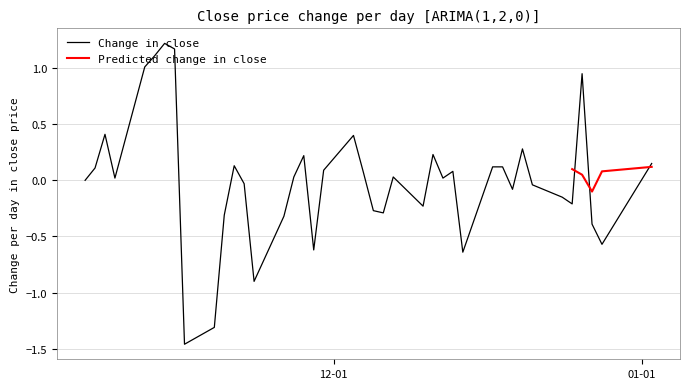

True or false: the data has more than 0 interior local peaks.

True